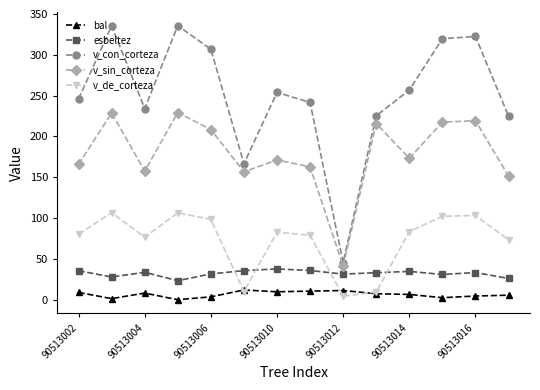

True or false: v_sin_corteza has more than 1 interior local peaks.

True